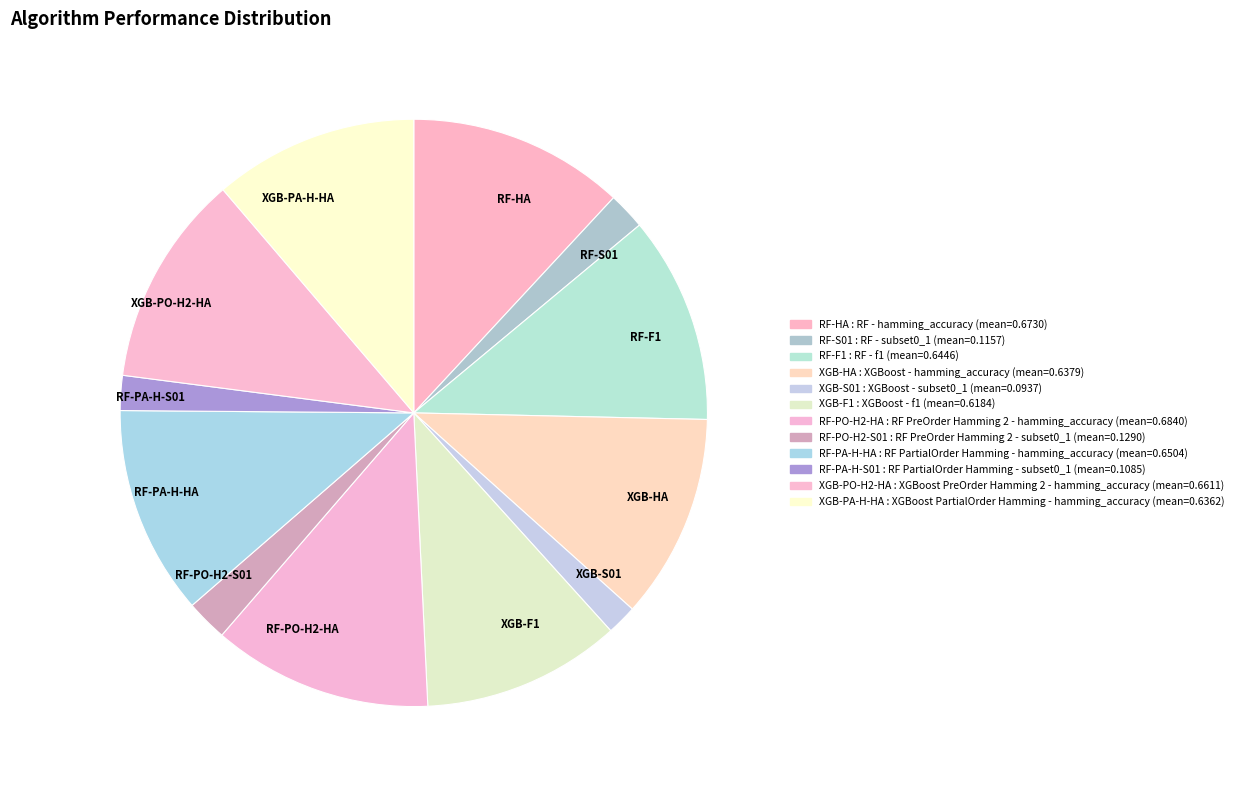

Combined, do XGB-PA-H-HA and XGB-S01 account for over 50%?

No